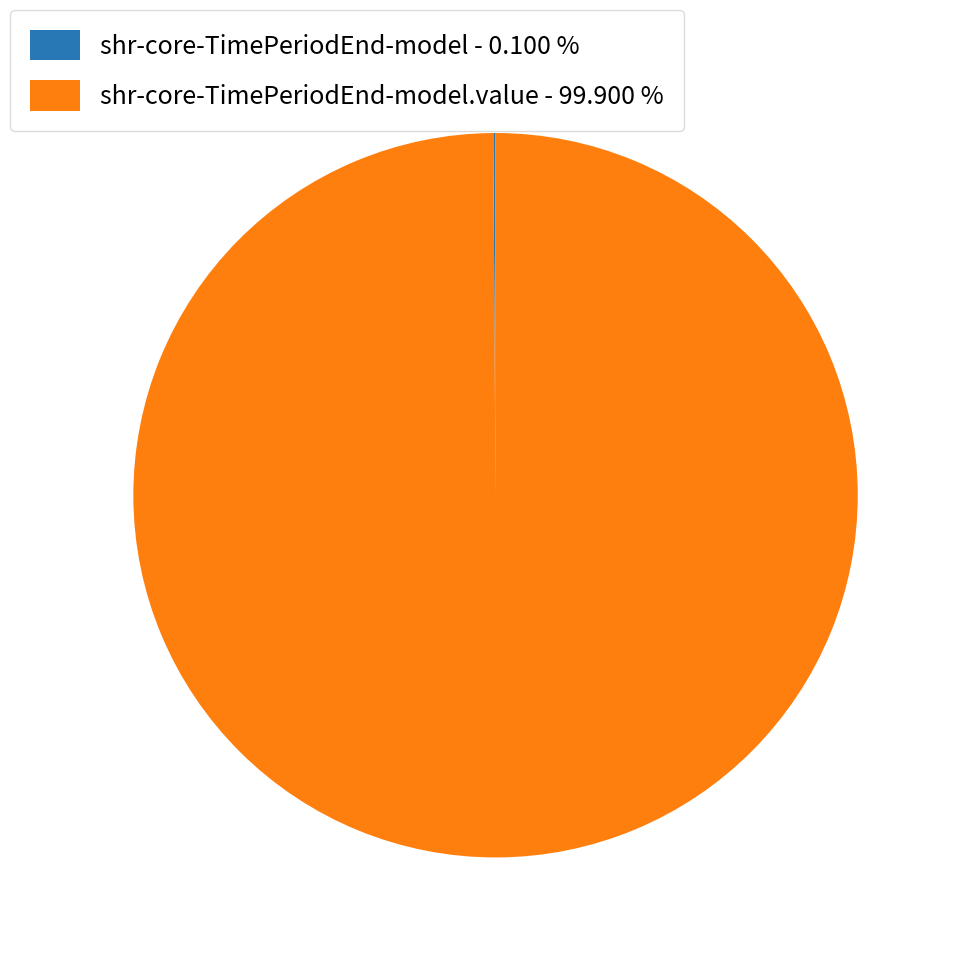

What is the largest slice in the pie chart?

shr-core-TimePeriodEnd-model.value - 99.900 %